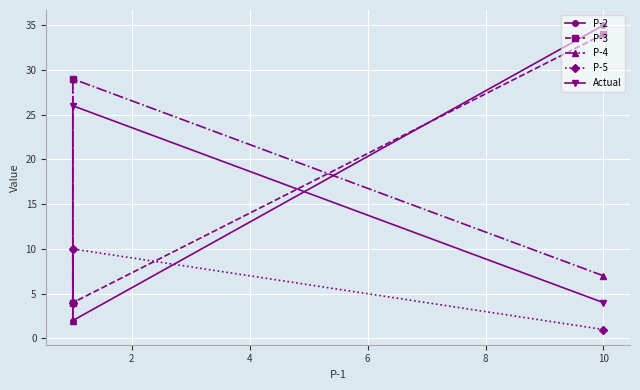

Reading right to left, what are all the values shown in this chart?

P-2: 10	2	35
P-3: 29	4	34
P-4: 2	29	7
P-5: 4	10	1
Actual: 4	26	4